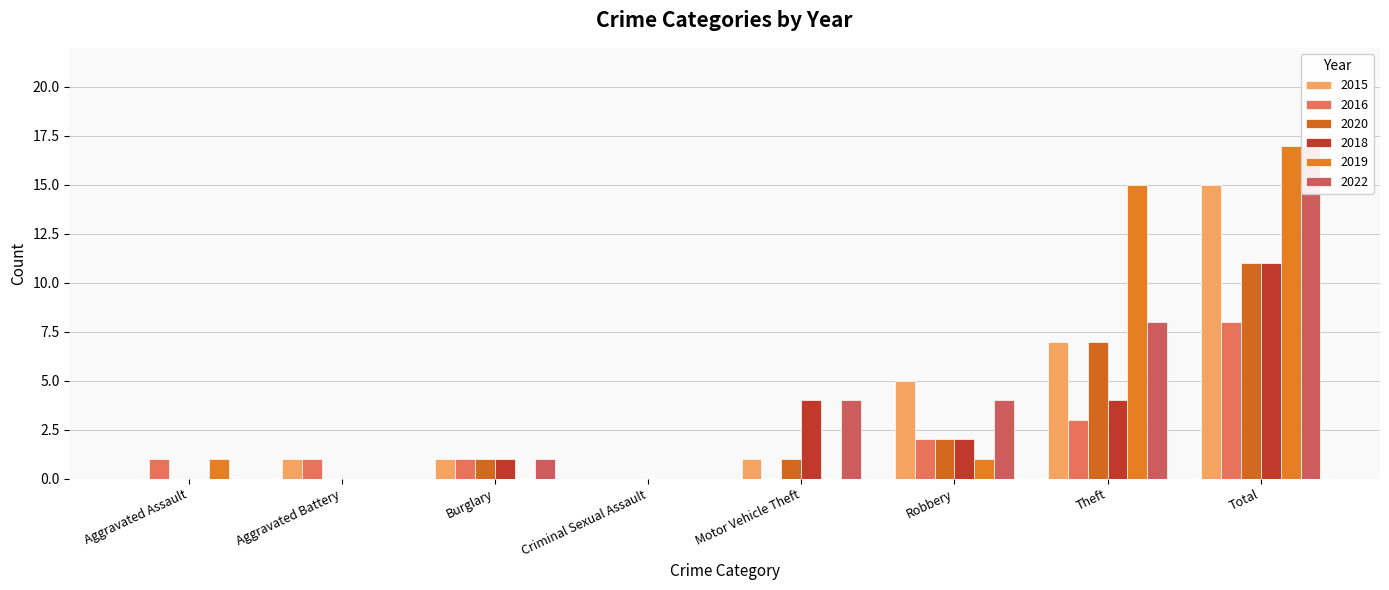

Is it true that 2019 equals 0 at Motor Vehicle Theft?

True